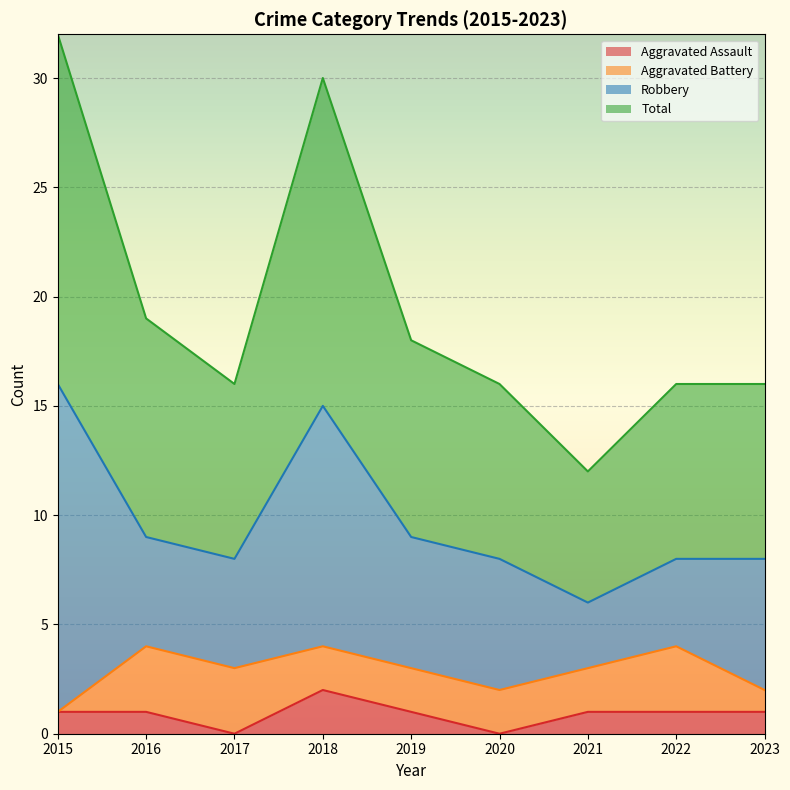

What is the sum of all Total values?

175